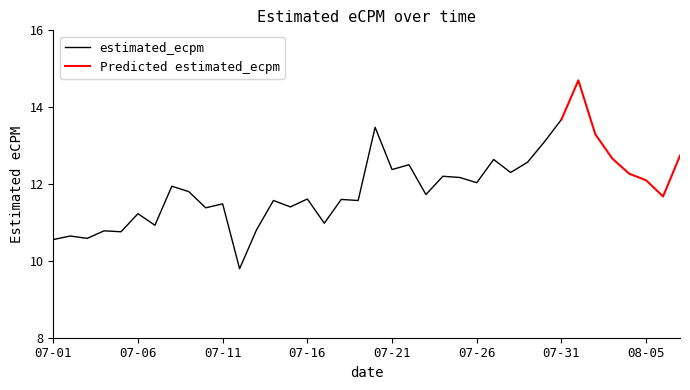

Does the chart display data point markers on the line(s)?

No